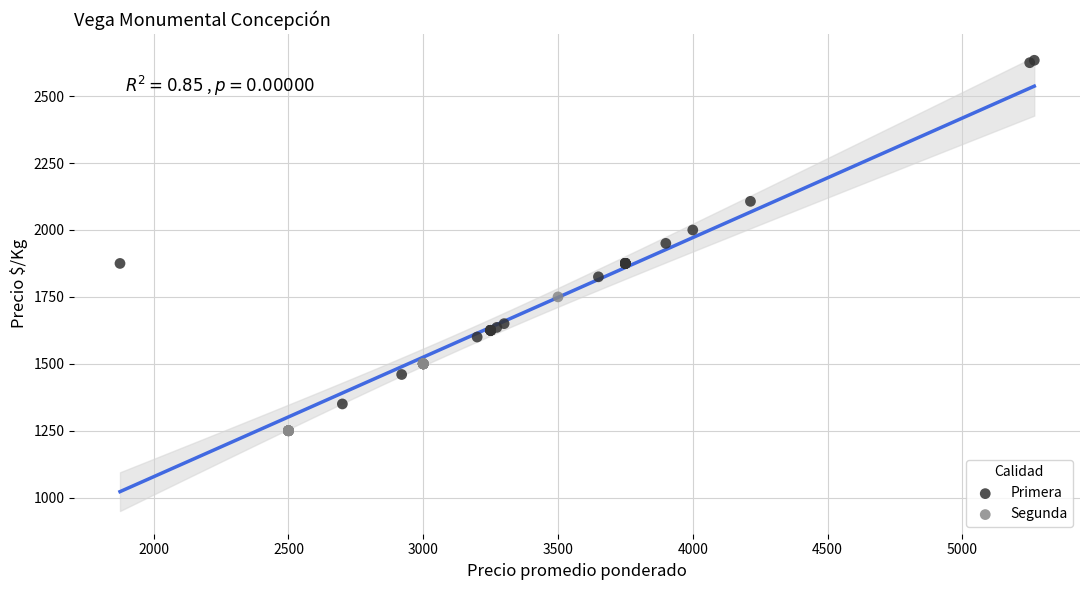

Which series reaches the minimum Y coordinate?

Segunda